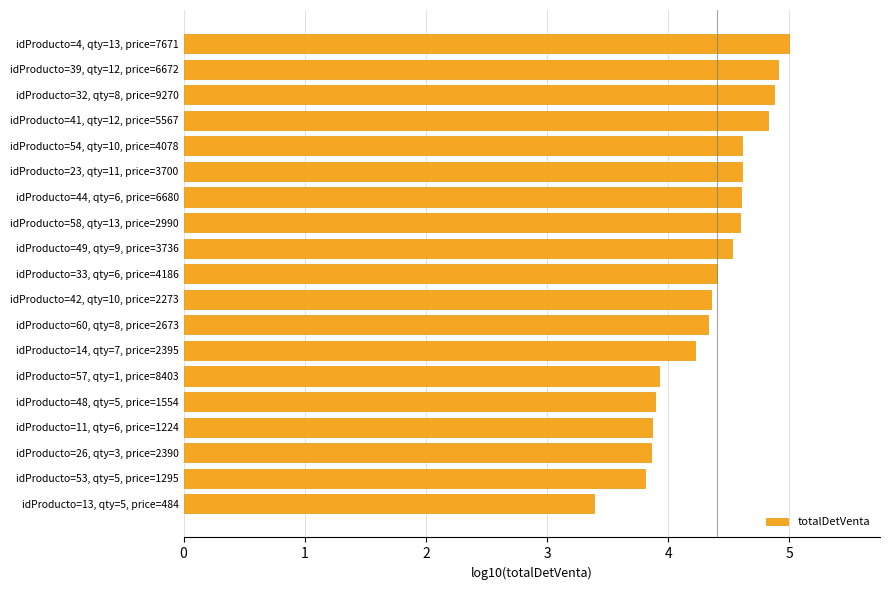

What is the sum of all values?

82.6